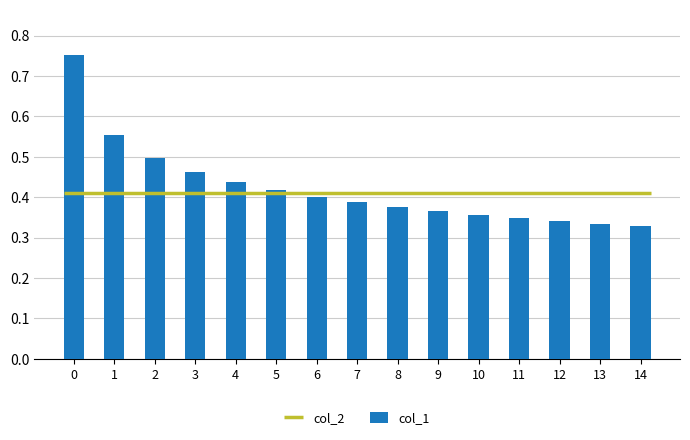

The chart shows a value of 0.4 at 4. True or false?

True